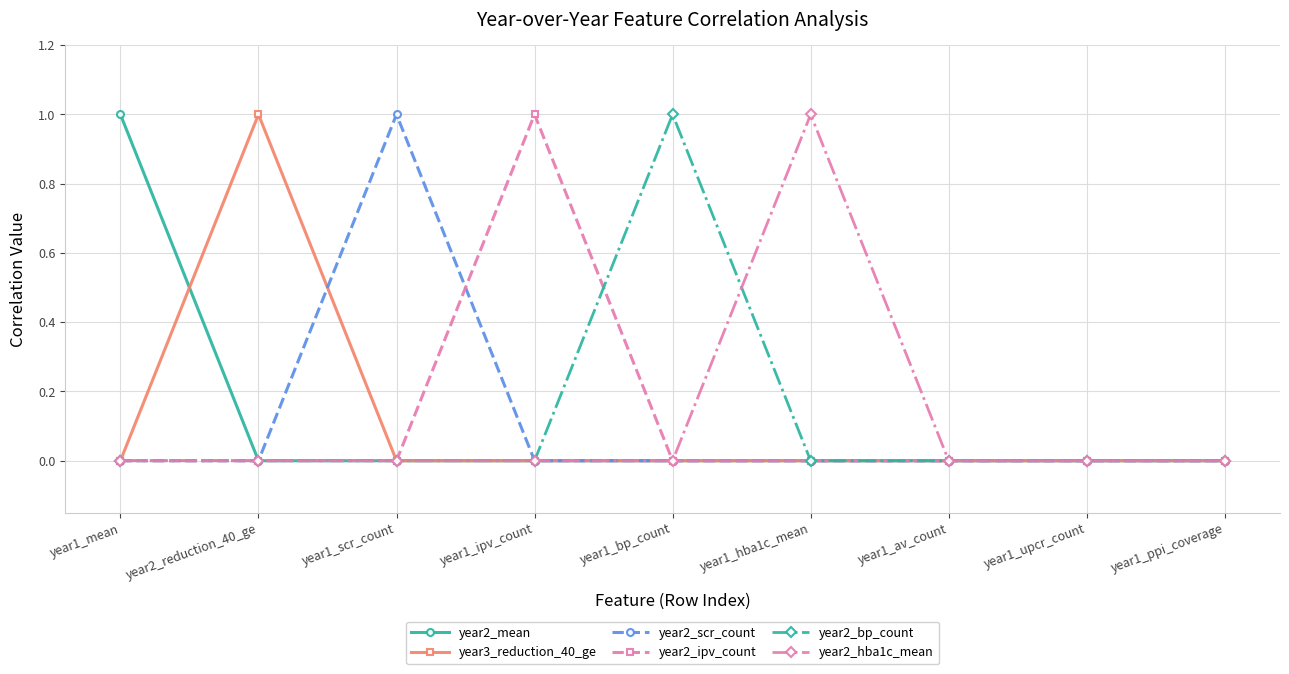

At which category does year2_scr_count reach its first local peak?

year1_scr_count